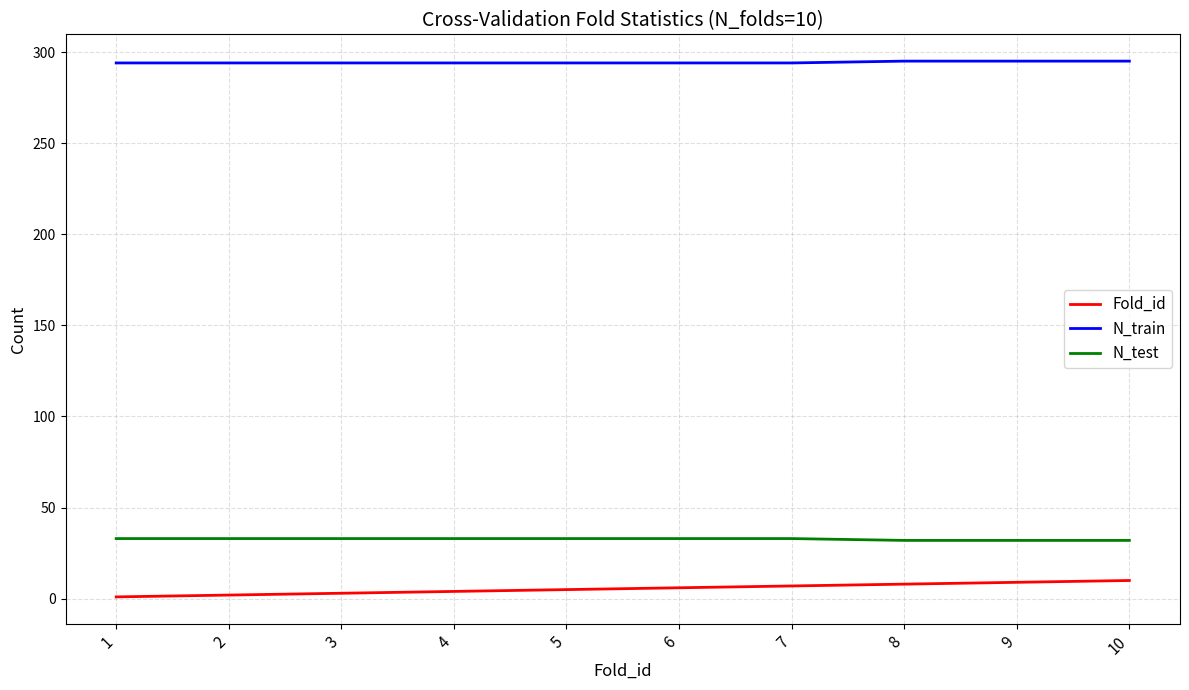

Which series has the largest total across all categories?

N_train